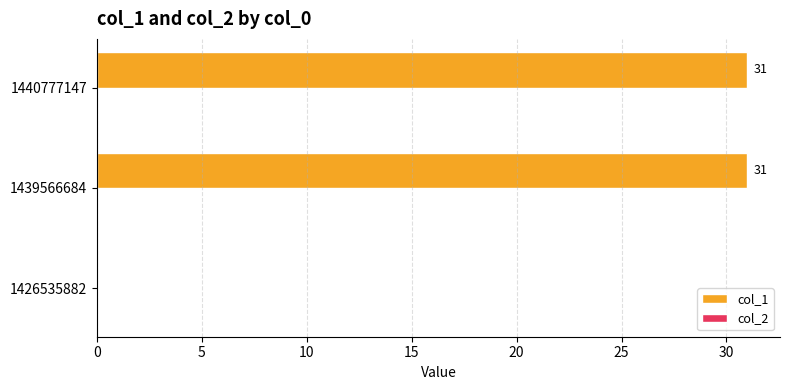

What is the approximate value at 1440777147?

31